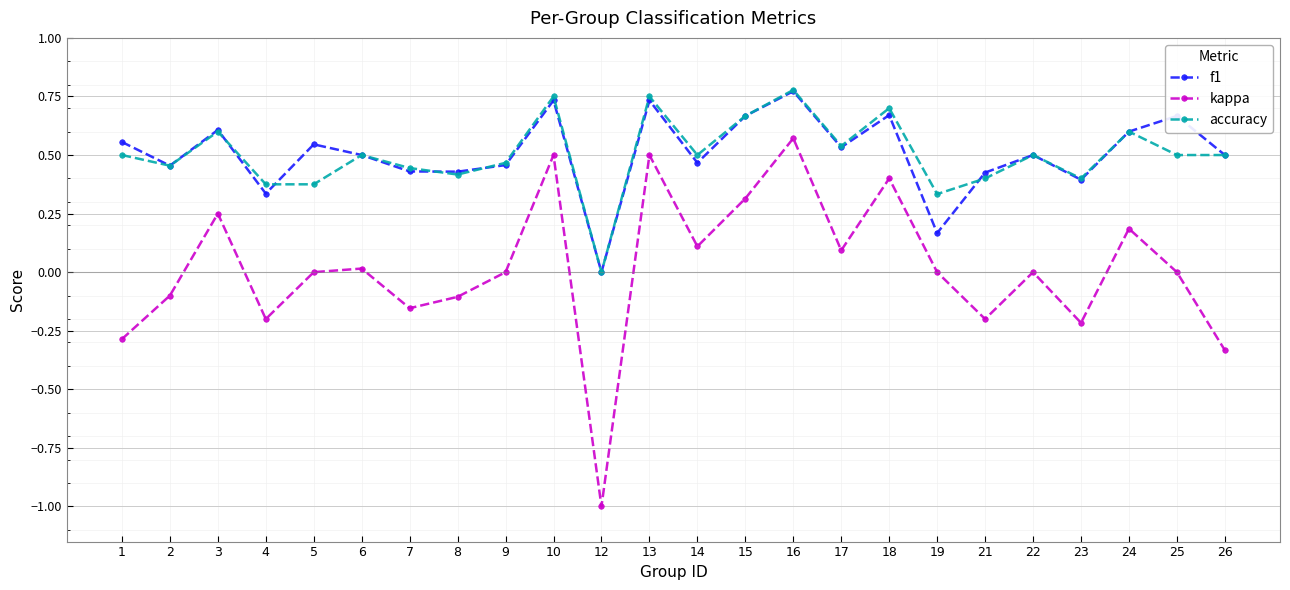

True or false: f1 and kappa cross at least once.

False